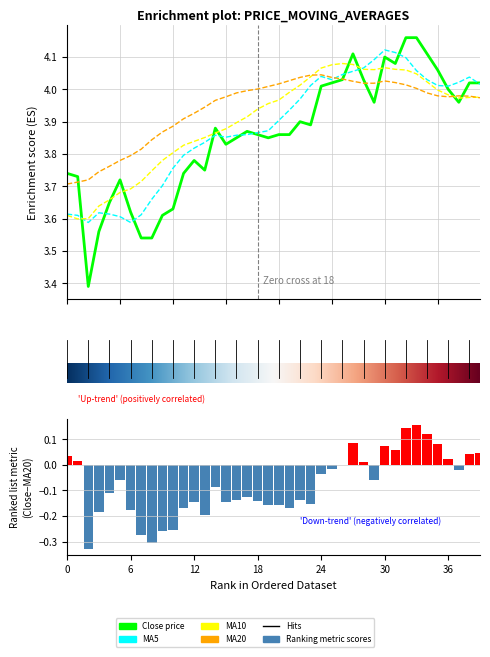

Does the chart contain stacked bars?

No